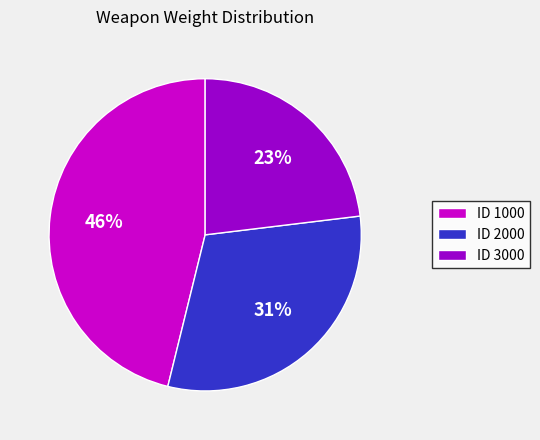

Is it true that ID 1000 is 35% of the pie?

False